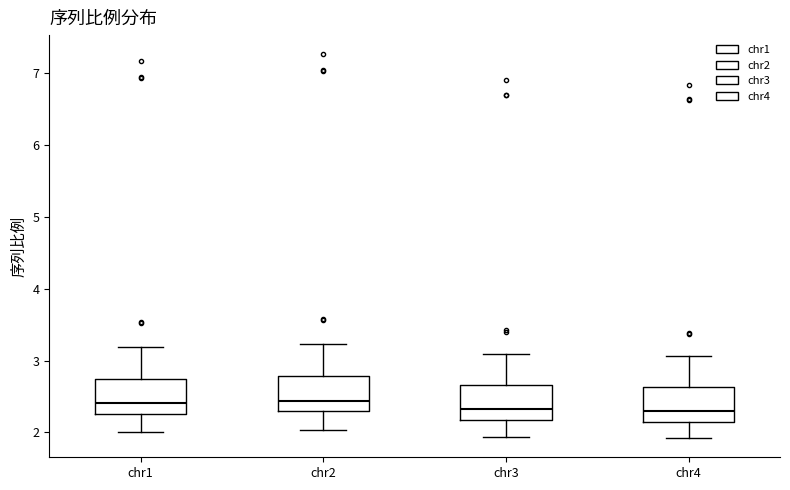

Reading left to right, transcribe this box plot: for each box, give where its median line is, the range the box spans, and where its two whiskers end, as read against the y-axis. The values are not printed on the chart, so give them approximately, as read against the axis.

chr1: median 2.4, box 2.3 to 2.8, whiskers 2.0 to 3.2
chr2: median 2.4, box 2.3 to 2.8, whiskers 2.0 to 3.2
chr3: median 2.3, box 2.2 to 2.7, whiskers 1.9 to 3.1
chr4: median 2.3, box 2.2 to 2.6, whiskers 1.9 to 3.1